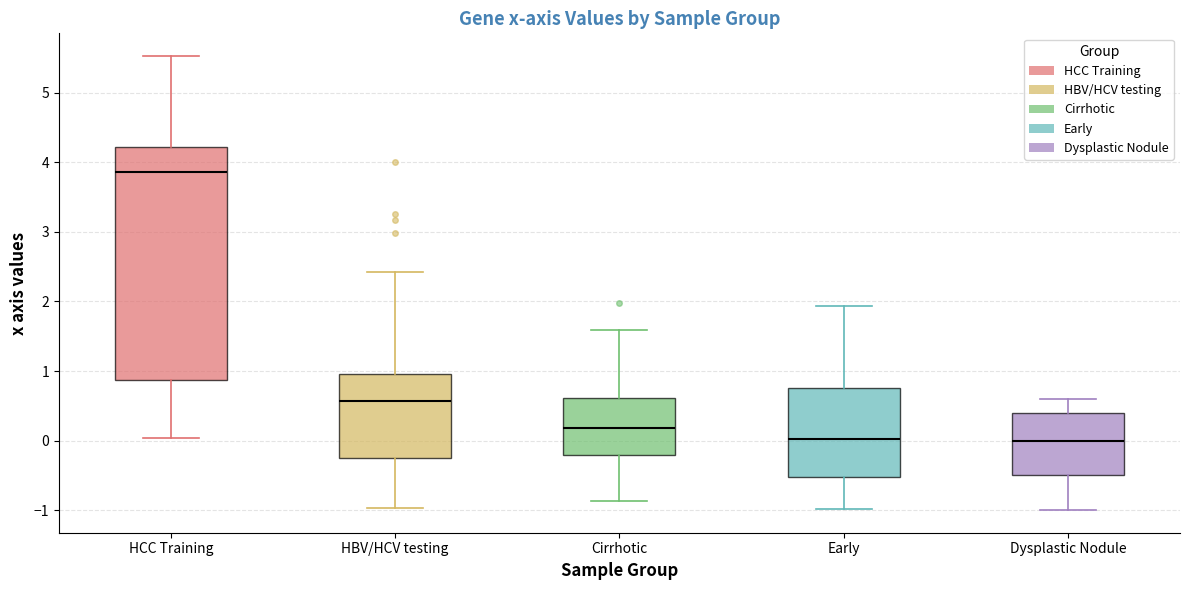

Which box has the highest median line?

HCC Training